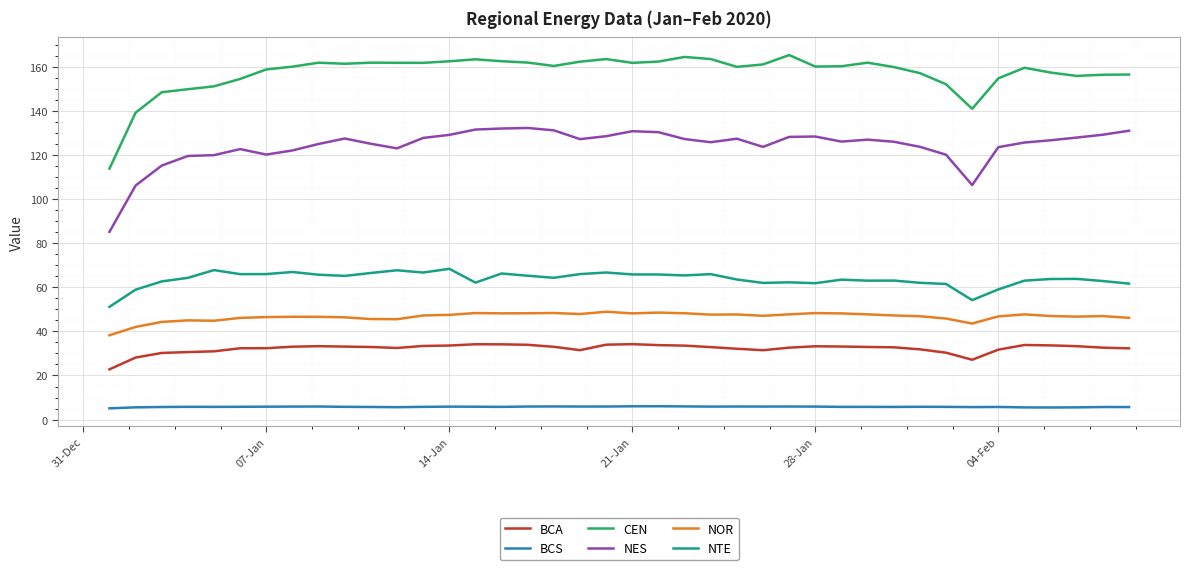

Rank the series by their maximum value, from lowest to highest.

BCS, BCA, NOR, NTE, NES, CEN